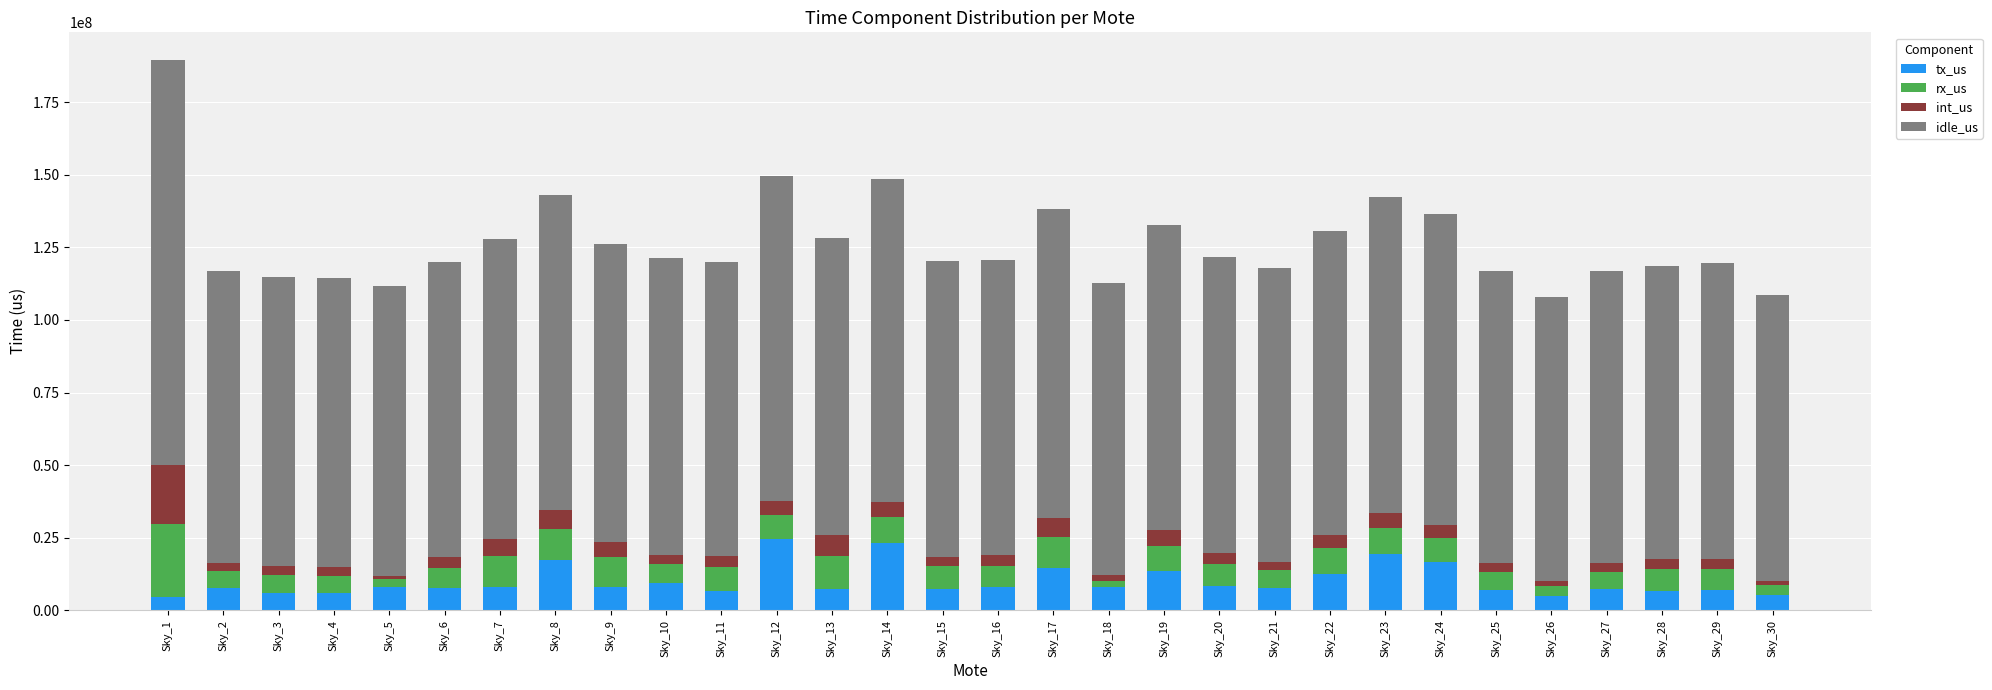

What is the difference between the maximum and minimum values in the tx_us series?

19814430